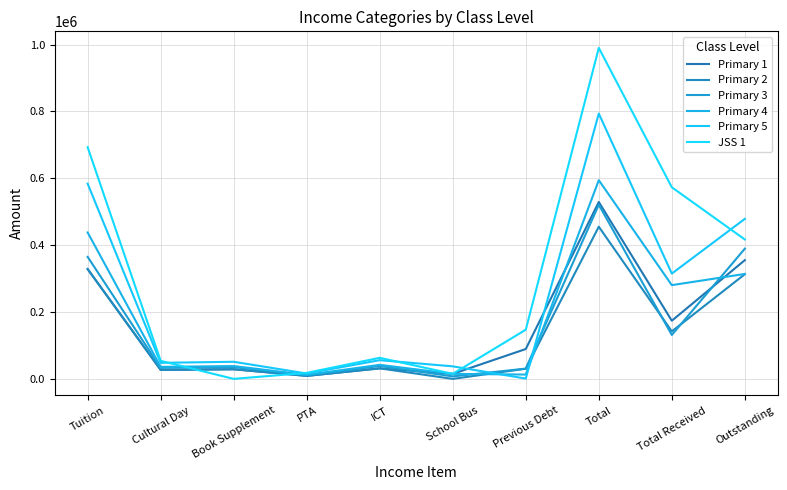

How many intersections are there between Primary 2 and Primary 5?

2